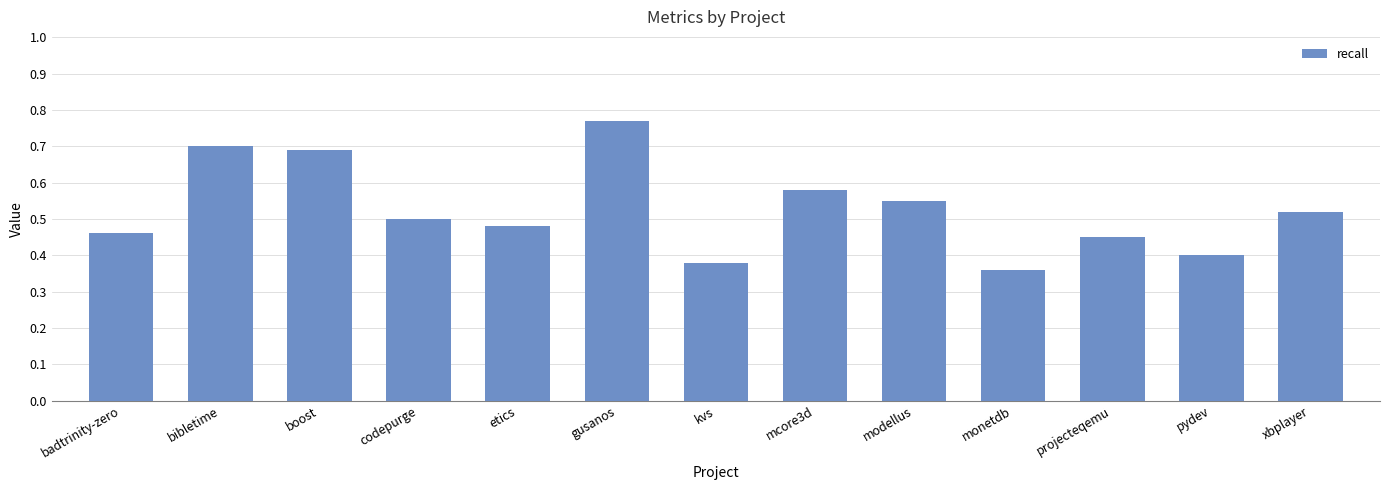

Which has a higher value, gusanos or boost?

gusanos